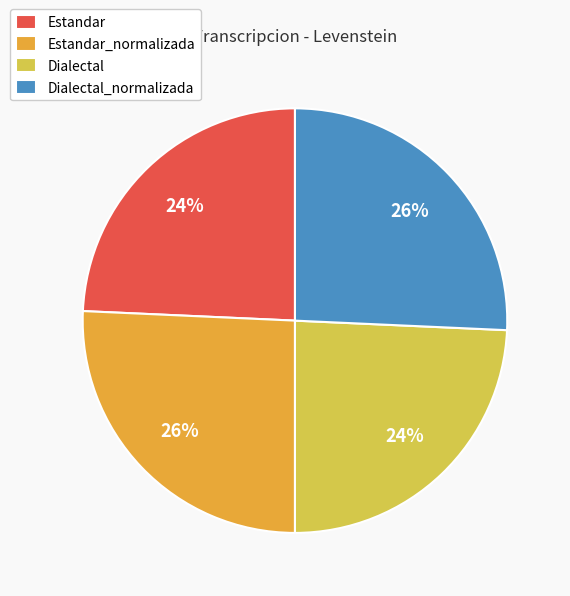

Is there a majority slice in this chart?

No